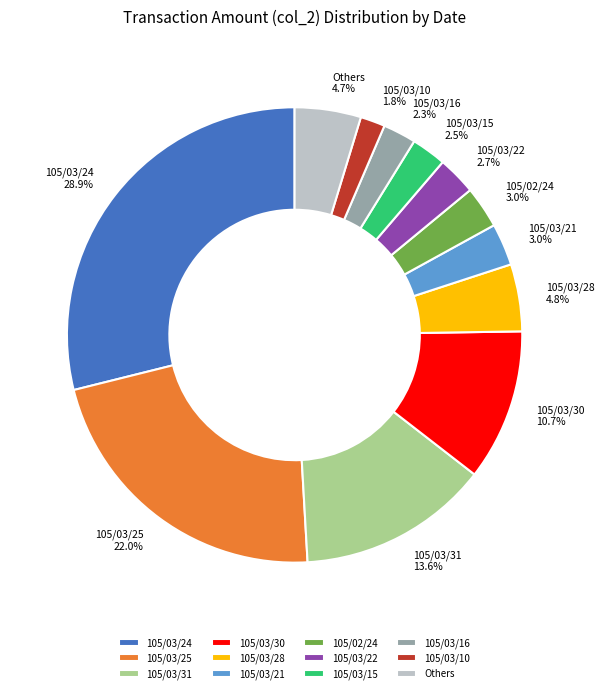

What percentage is the 105/03/10 slice, to the nearest percent?

2%